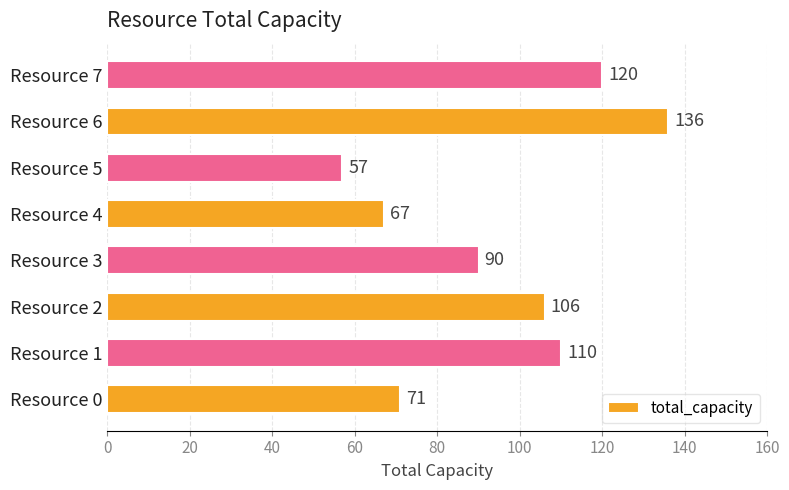

How many values are below 106?

4